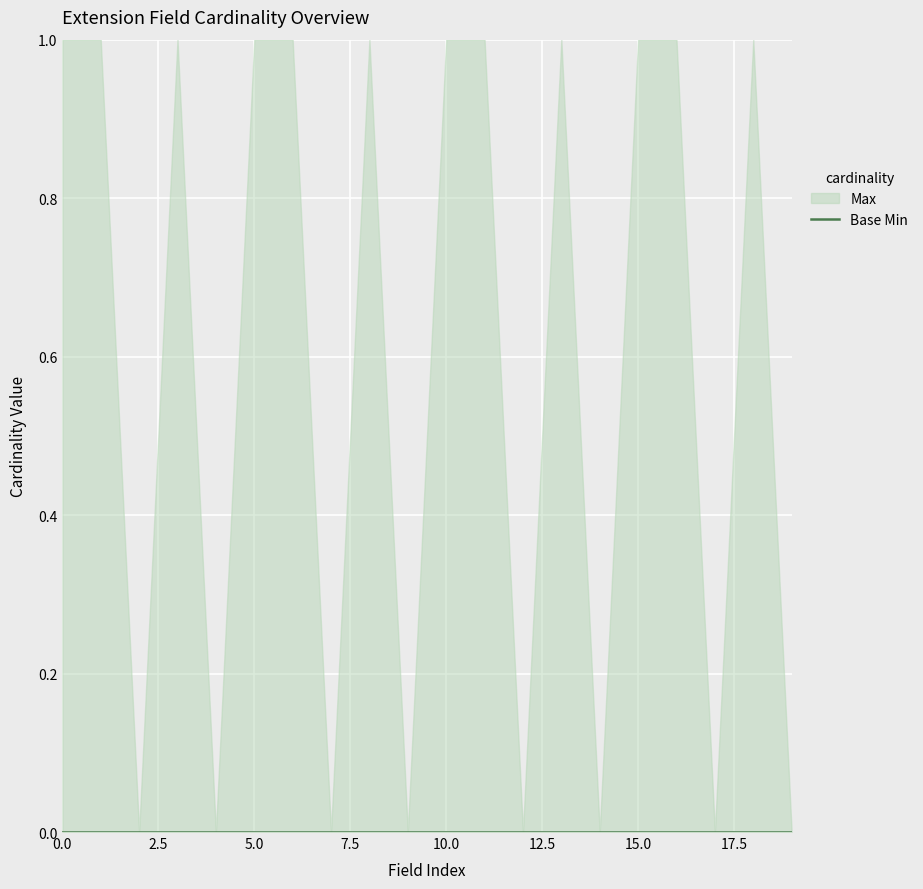

Reading left to right, what are all the values shown in this chart?

Max: 0=1	0=1	0=0	0=1	0=0	0=1	0=1	0=0	0=1	0=0	0=1	0=1	0=0	0=1	0=0	0=1	0=1	0=0	0=1	0=0
Base Min: 0=0	0=0	0=0	0=0	0=0	0=0	0=0	0=0	0=0	0=0	0=0	0=0	0=0	0=0	0=0	0=0	0=0	0=0	0=0	0=0